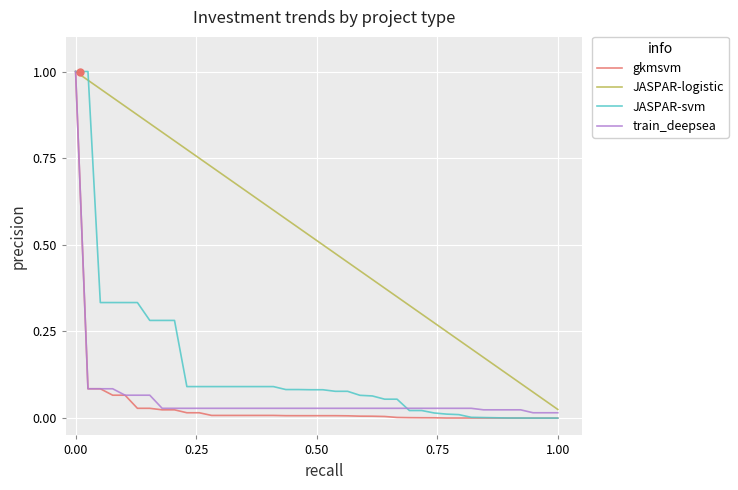

What are all the series names shown in the legend?

gkmsvm, JASPAR-logistic, JASPAR-svm, train_deepsea